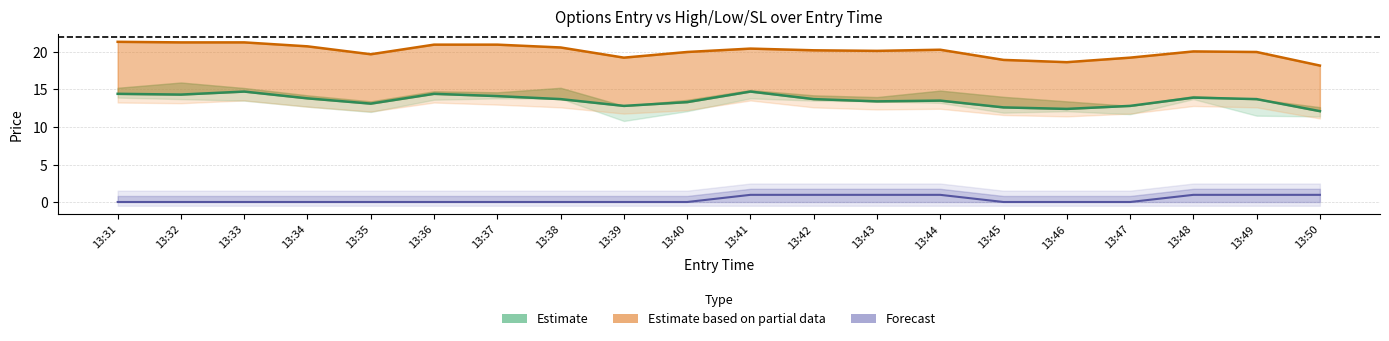

True or false: exit_high and entry_bid cross at least once.

False